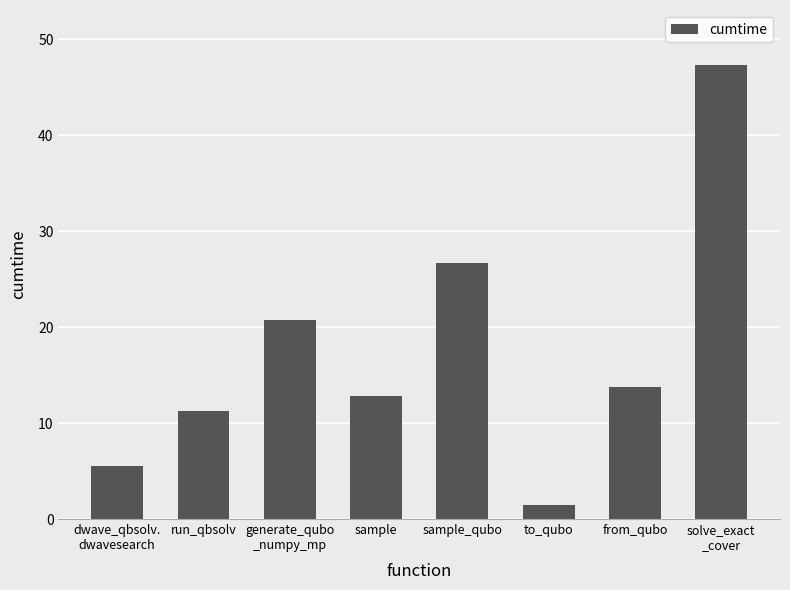

Which category has the highest value across all series?

solve_exact
_cover